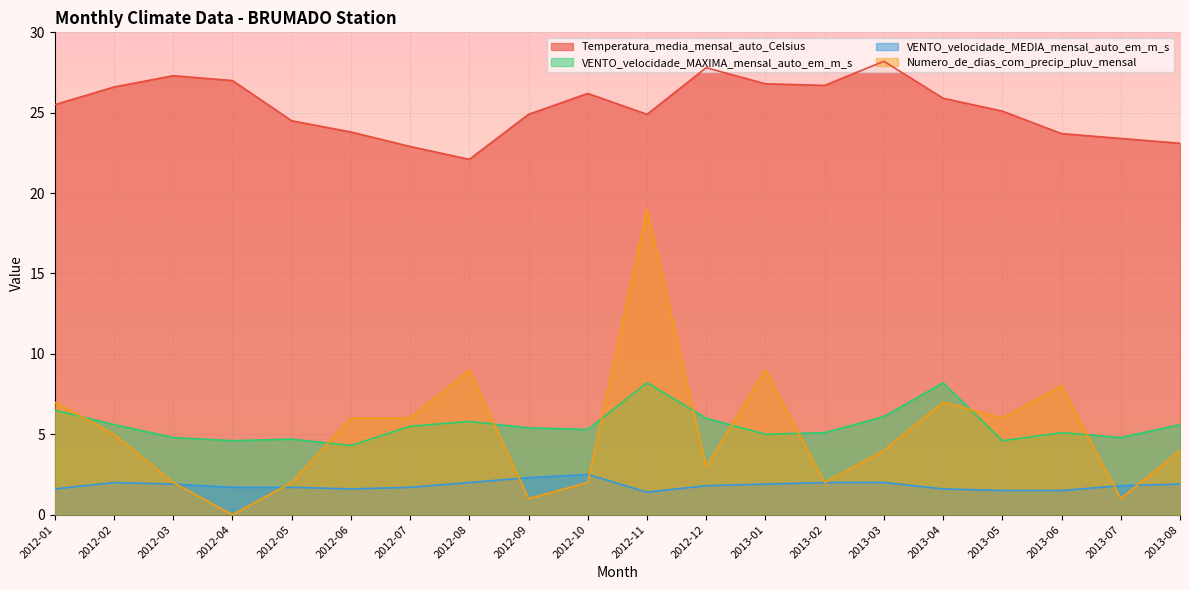

What is the lowest value of the VENTO_velocidade_MAXIMA_mensal_auto_em_m_s series?

4.3